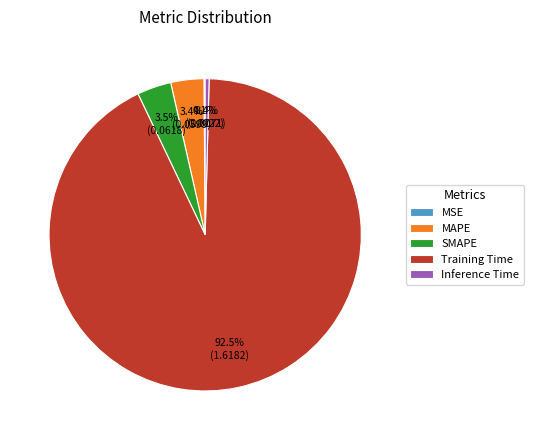

Which category has the biggest portion of the pie?

Training Time